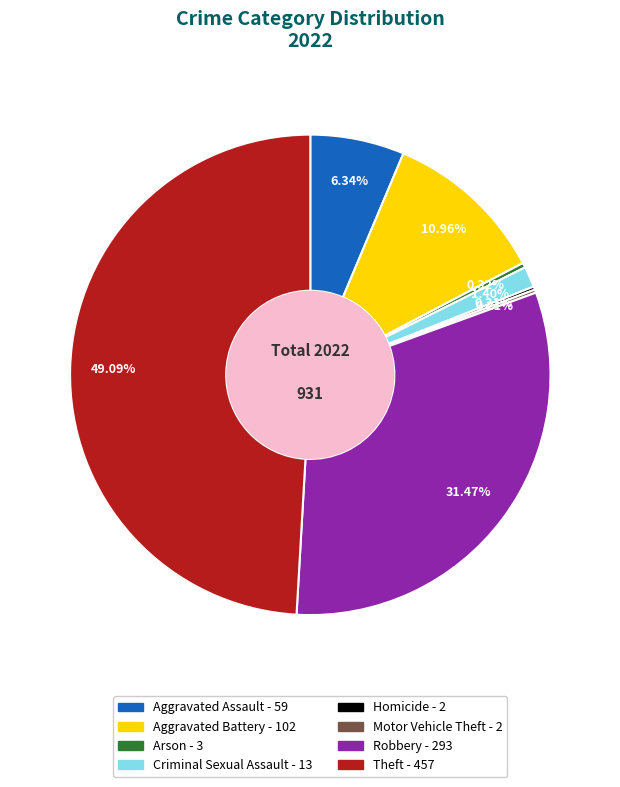

Does any single category account for the majority?

No